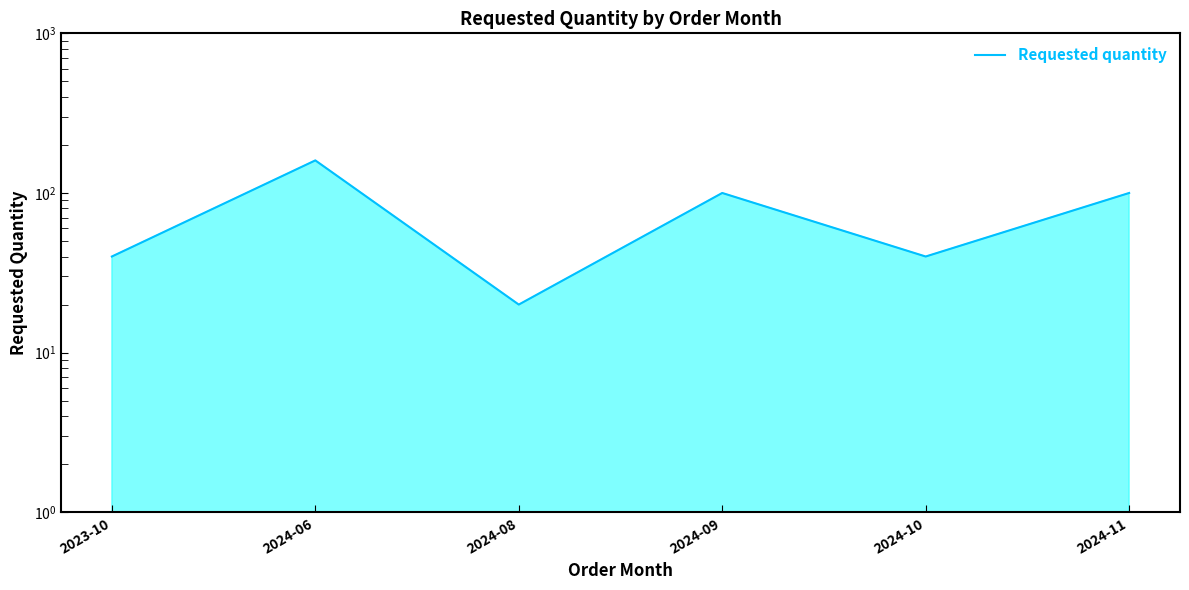

What is the approximate value at 2024-06, to the nearest 10?

160